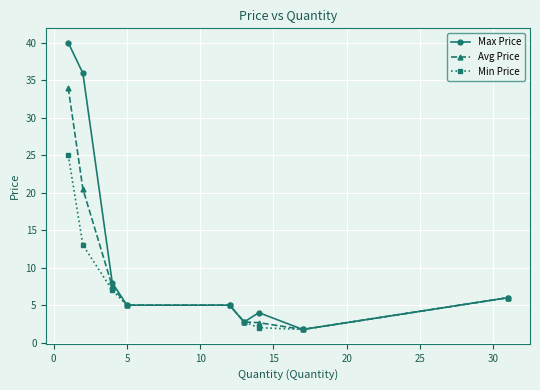

Rank the series by their average value, from highest to lowest.

Max Price, Avg Price, Min Price